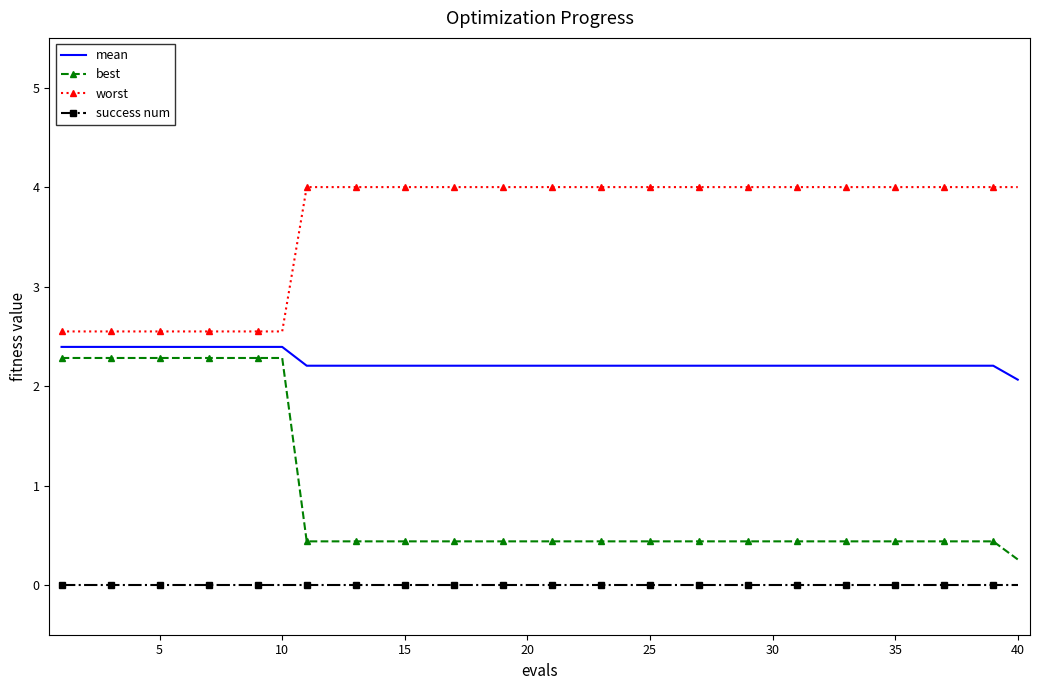

True or false: best and worst intersect in this chart.

False